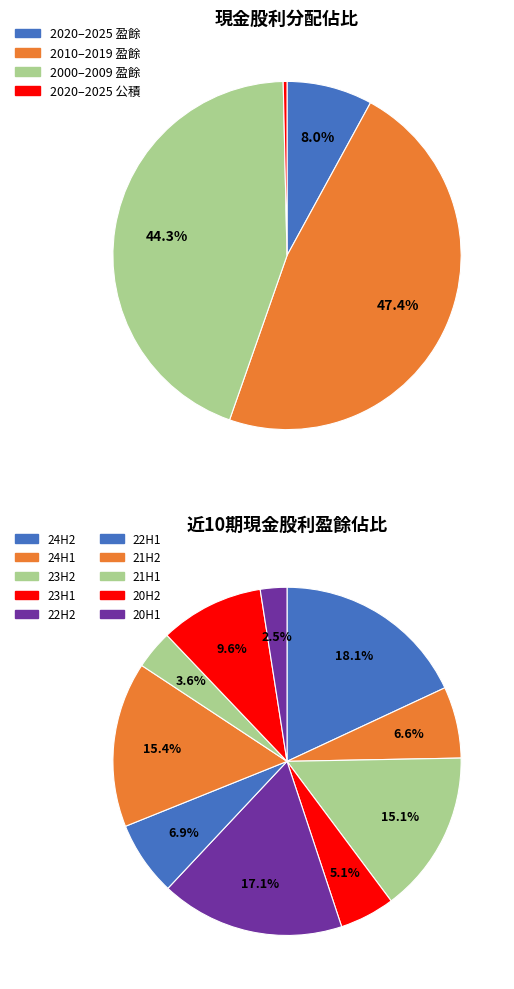

Is there any slice that represents more than half of the pie?

No